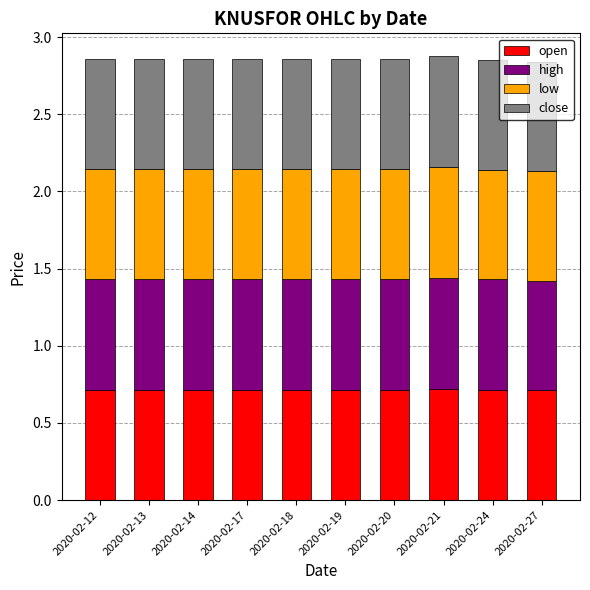

The open series shows 0.4 at 2020-02-18. True or false?

False